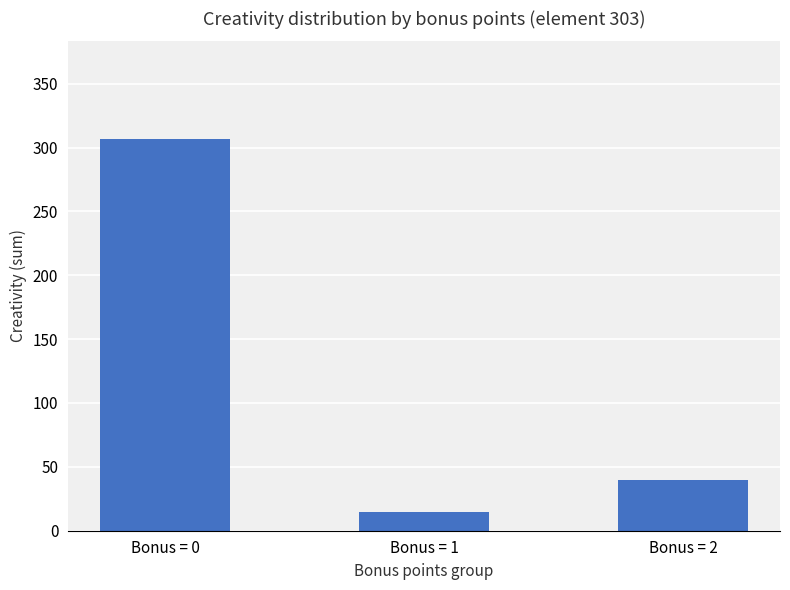

How many values are below 39?

1